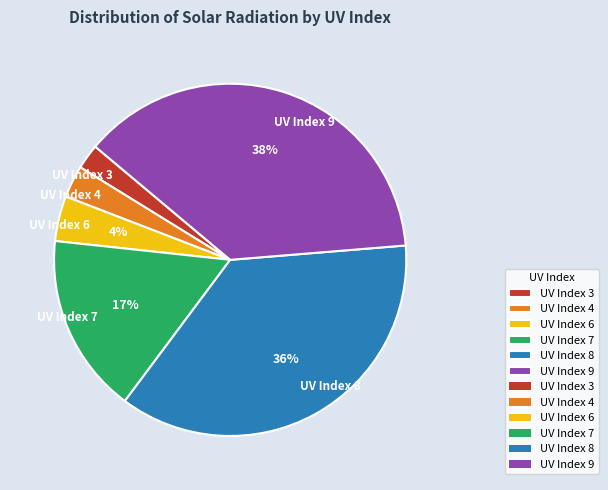

How many slices are in this pie chart?

6